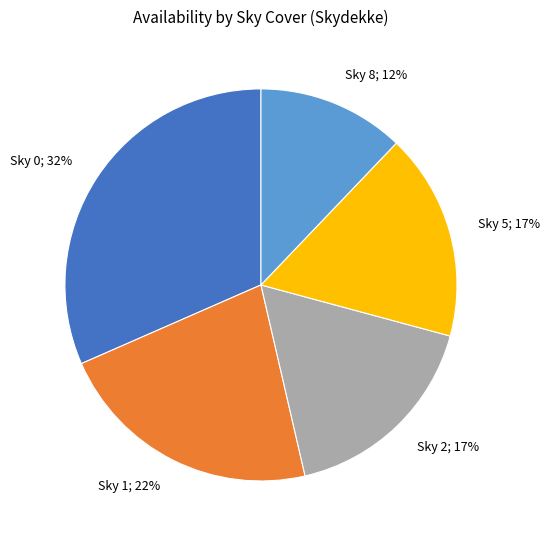

To the nearest percent, what is the average slice percentage?

20%